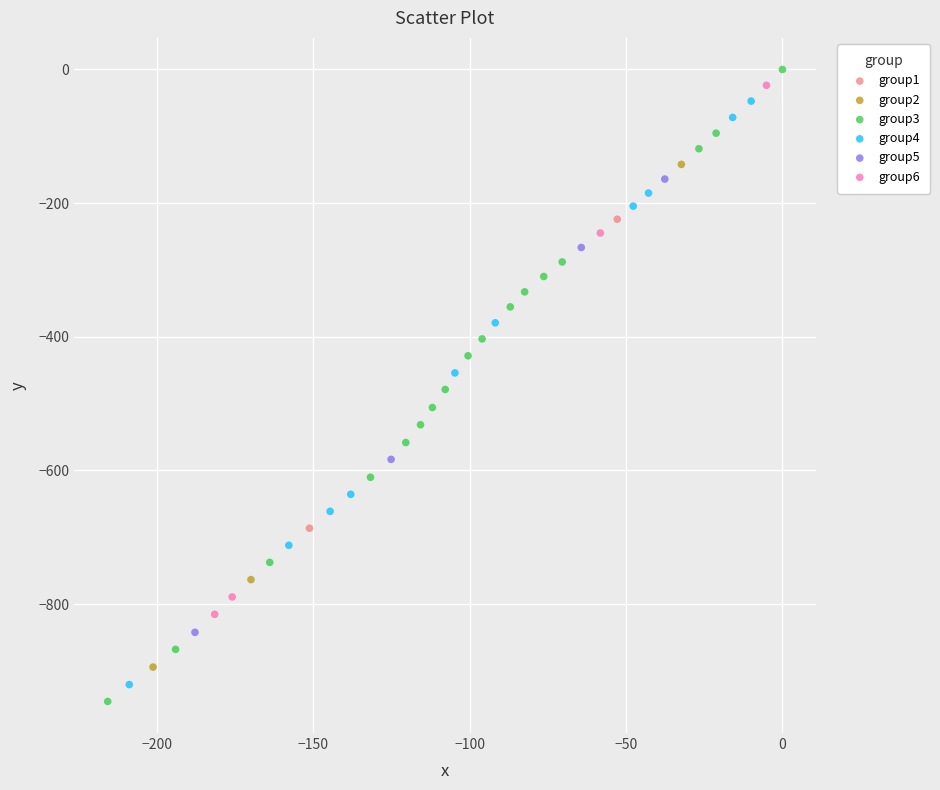

Which series has the widest spread of Y values?

group3